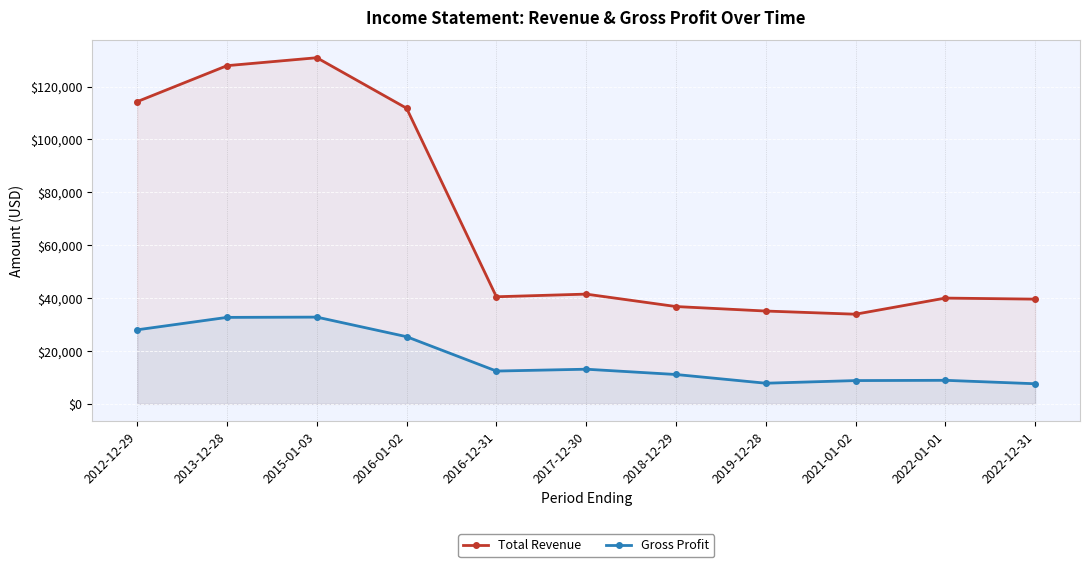

Reading left to right, extract all data points from this chart.

Total Revenue: 114300	127900	130900	111800	40500	41500	36800	35100	33900	40000	39600
Gross Profit: 28000	32700	32800	25400	12400	13100	11100	7800	8800	8900	7600